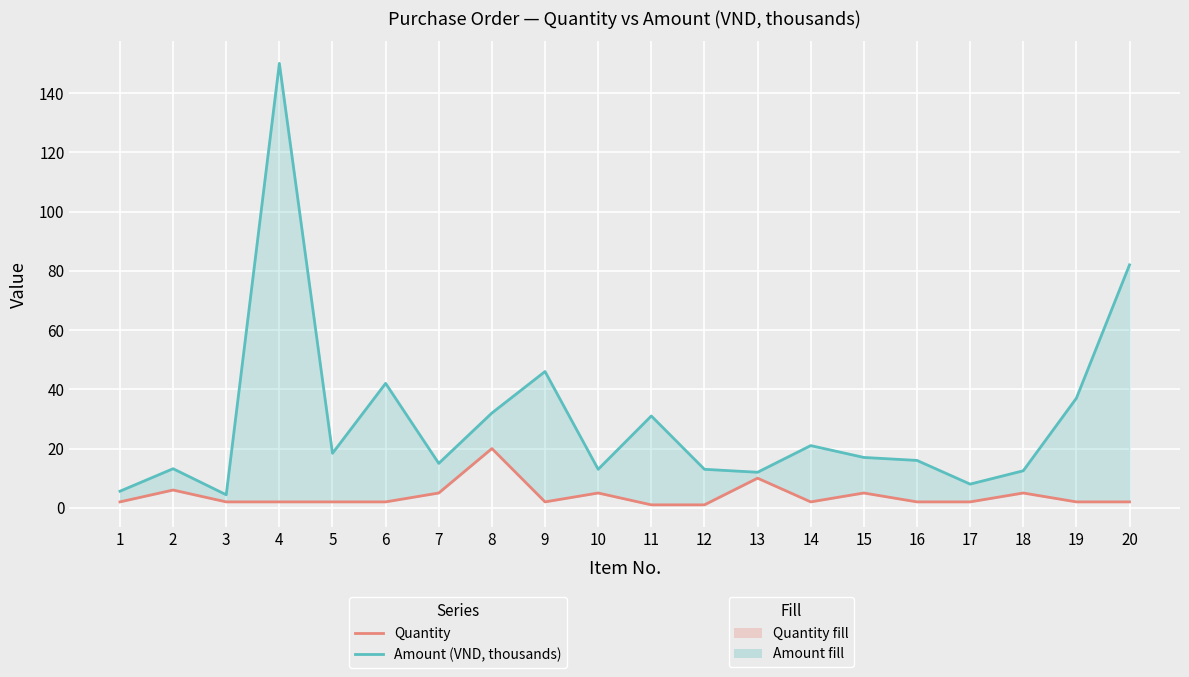

Where is the first local maximum for Amount (VND, thousands)?

2